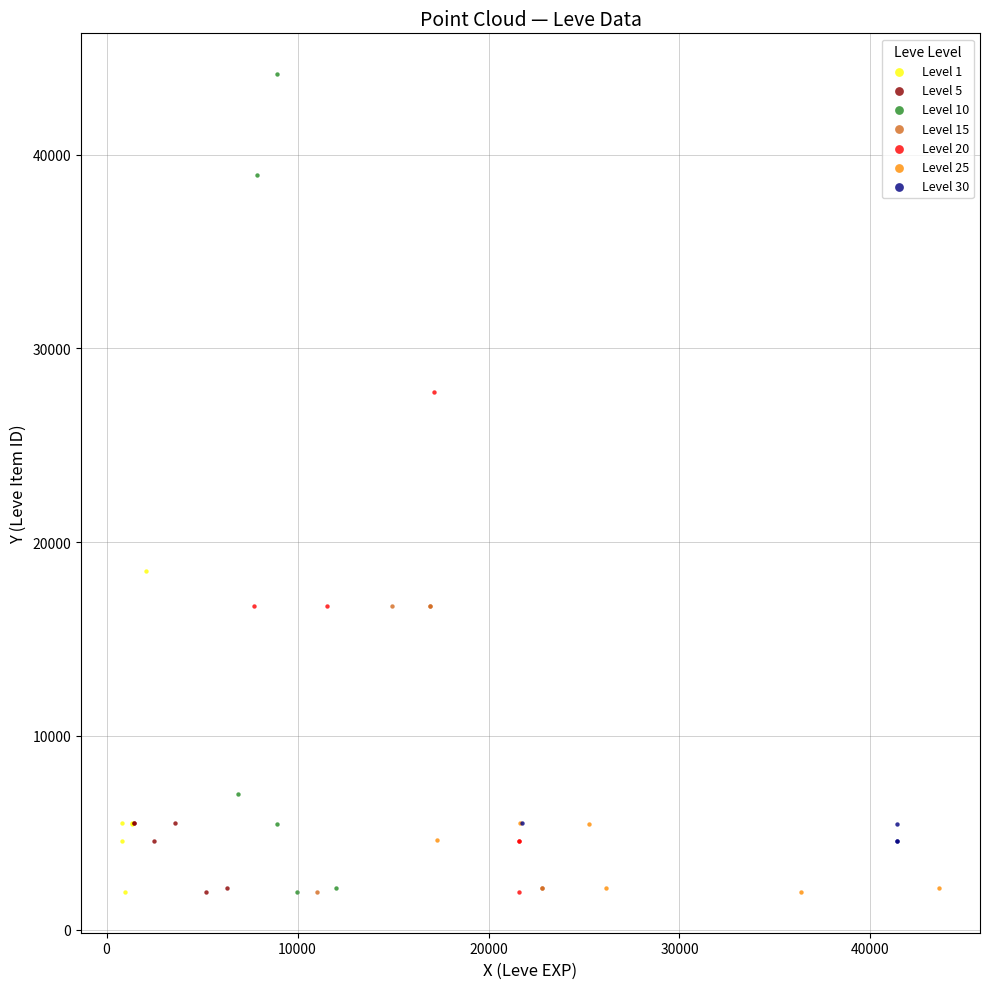

Which series has the widest spread of Y values?

Level 10